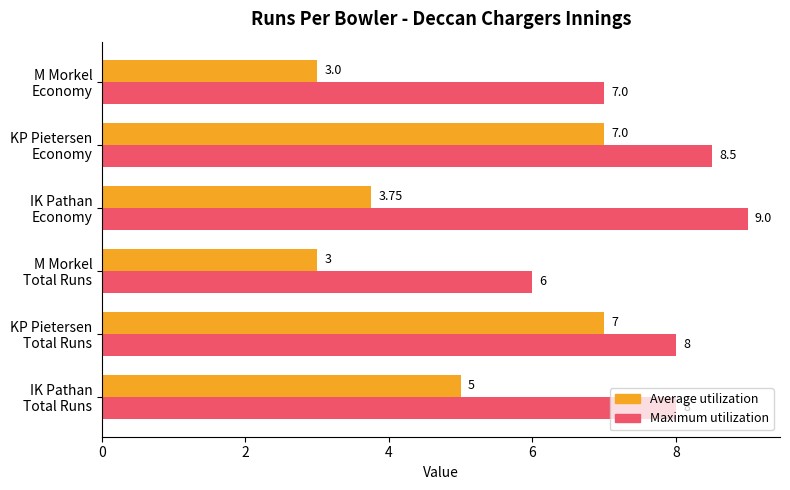

What is the difference between the maximum and second lowest values in the Maximum utilization series?

2.0